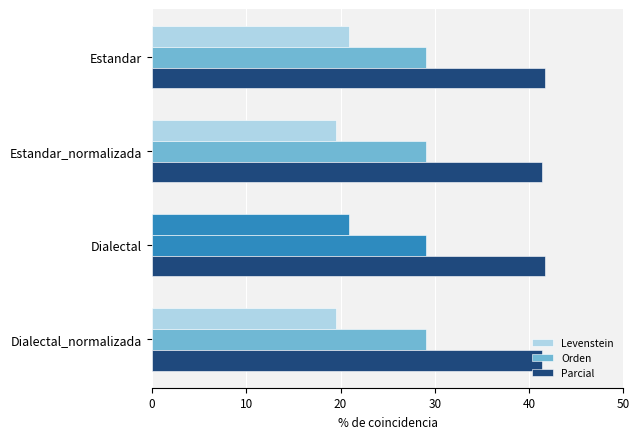

How many series are shown in this chart?

3